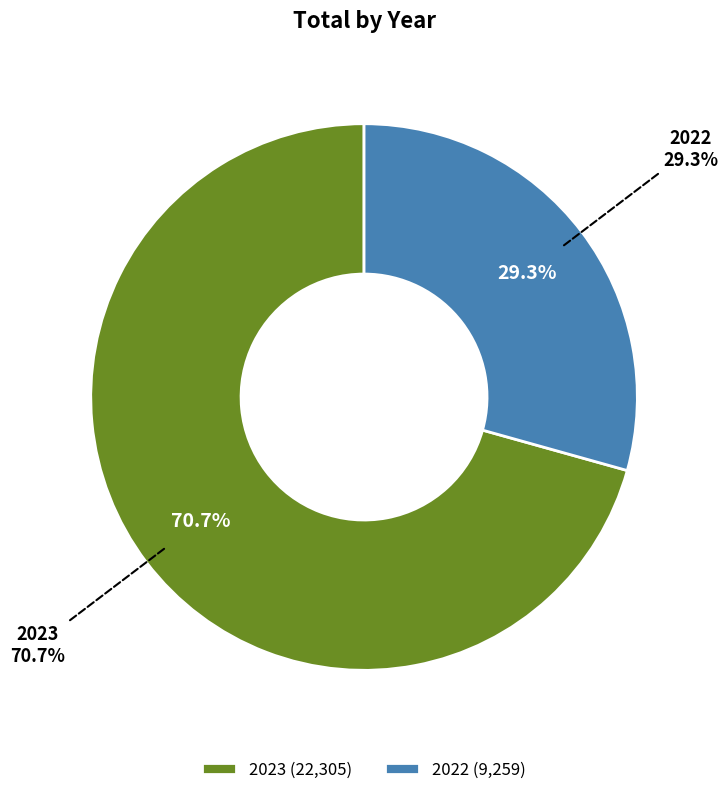

To the nearest percent, what percentage of the pie is 2022?

29%